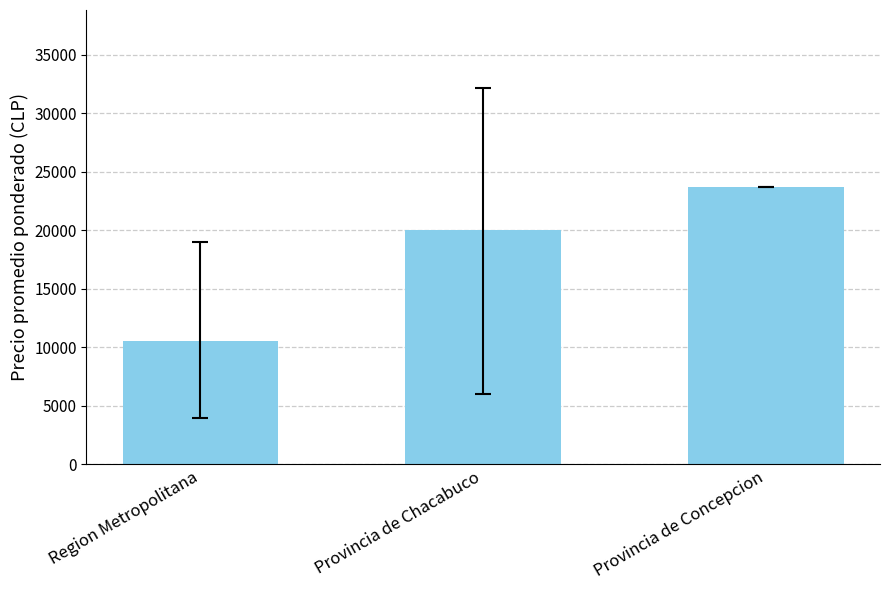

The value at Provincia de Chacabuco is 20026.6. True or false?

True